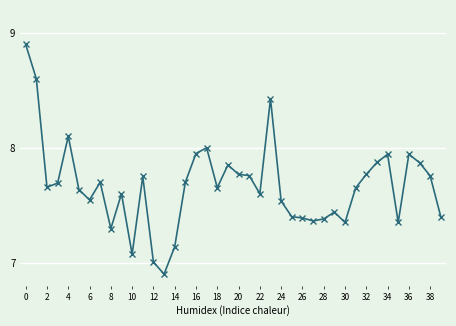

What is the maximum value shown in the chart?

8.9